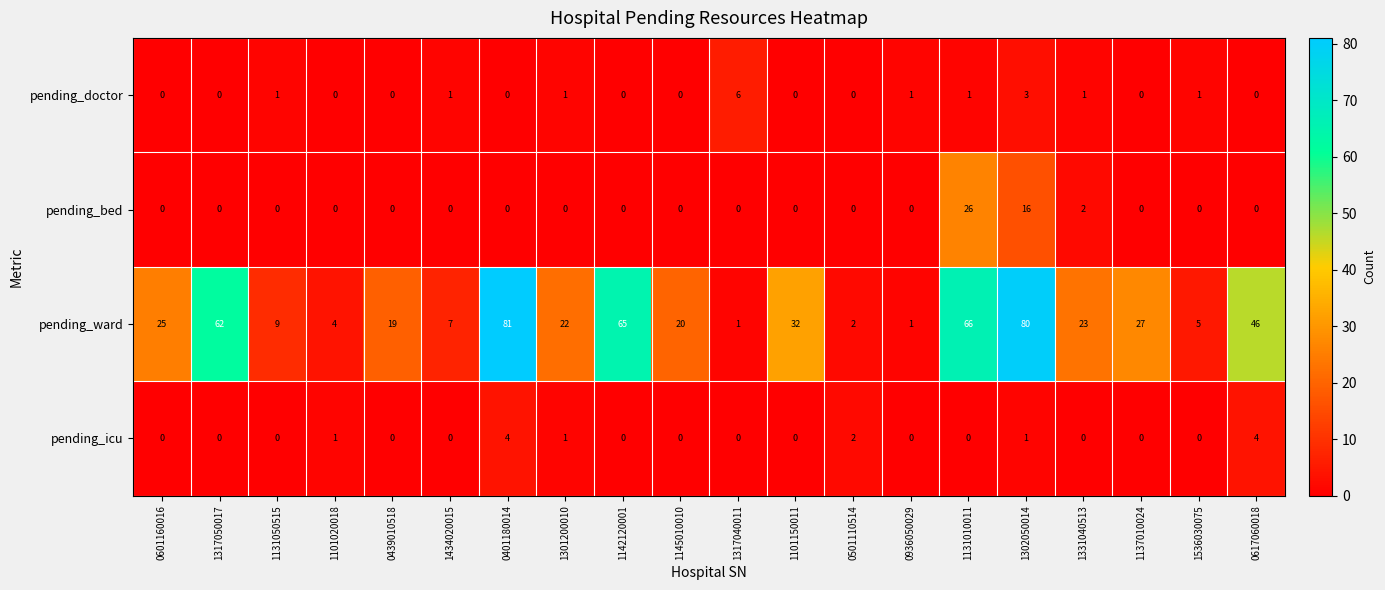

What is the difference between the maximum and second lowest values in the pending_icu series?

4